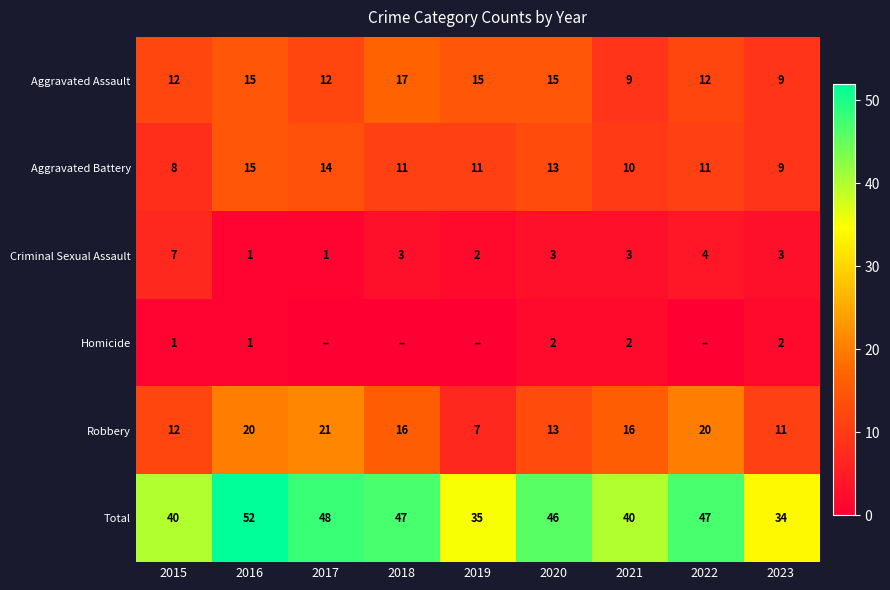

What is the lowest value of the Total series?

34